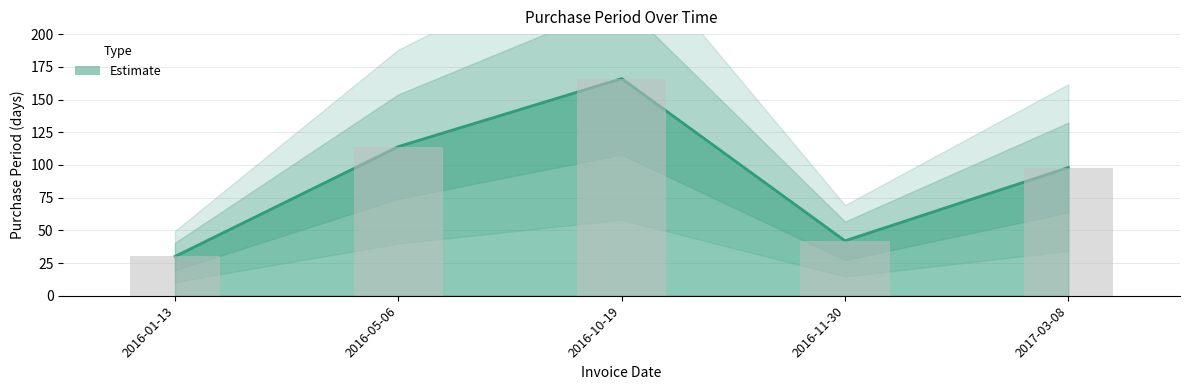

The chart shows a value of 50 at 2016-05-06. True or false?

False